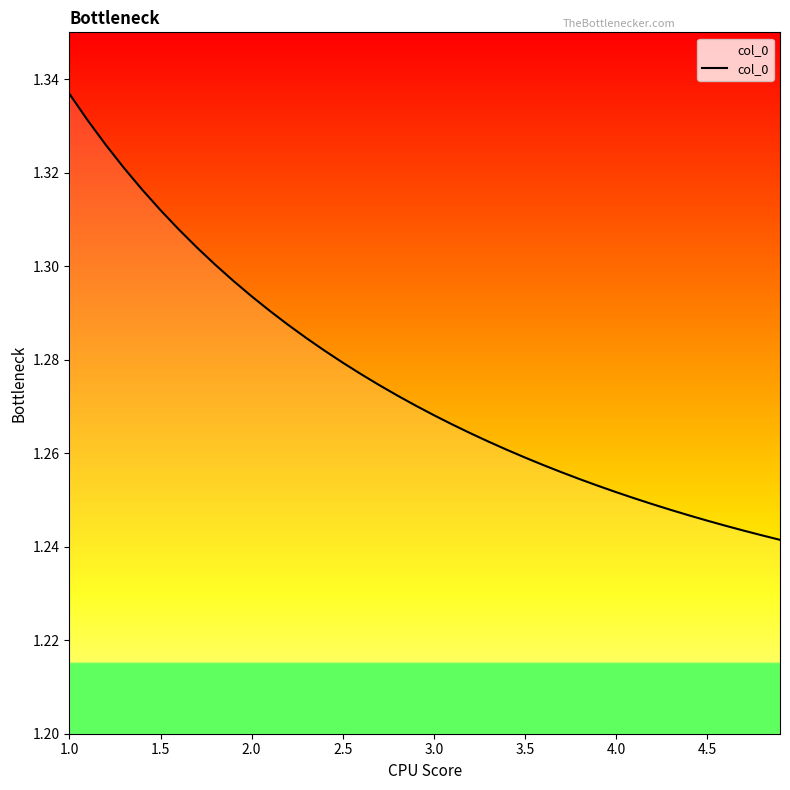

How many values are between 1 and 2?

40